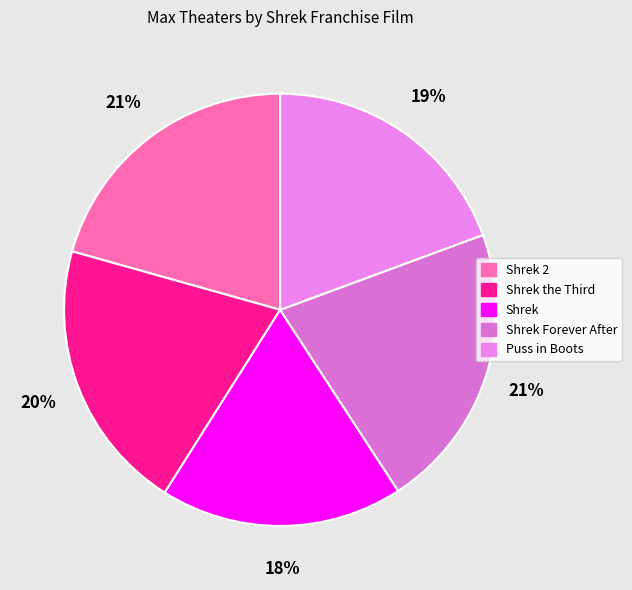

How many slices are in this pie chart?

5